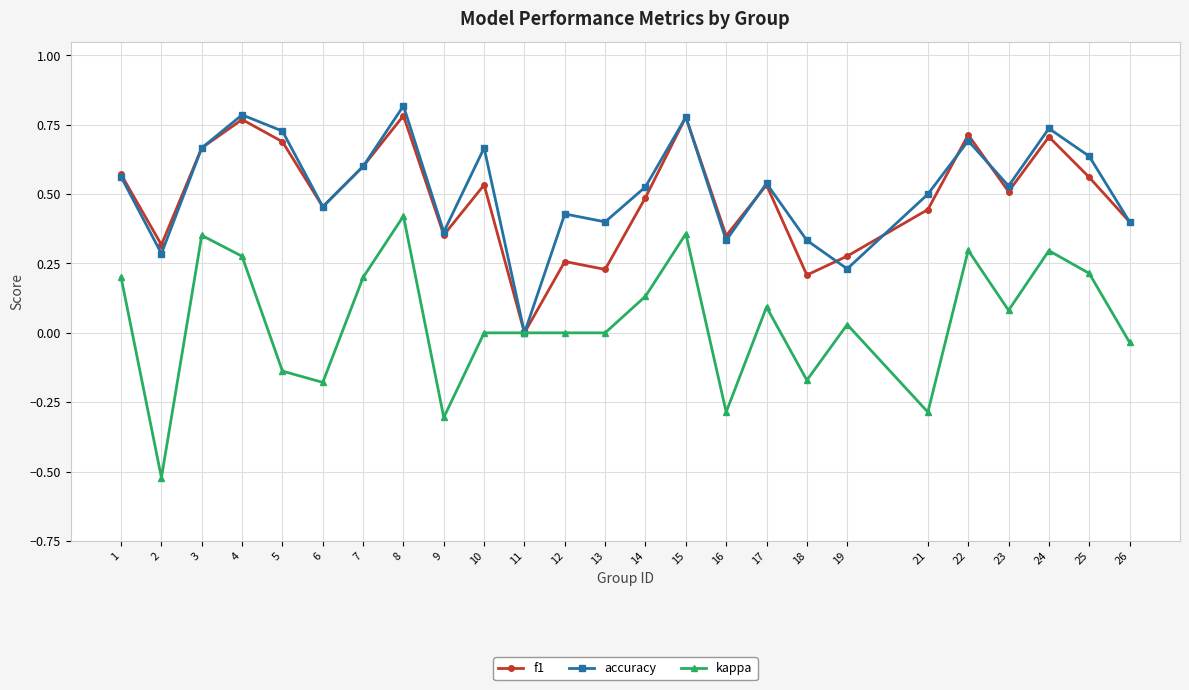

Which category has the highest value across all series?

8